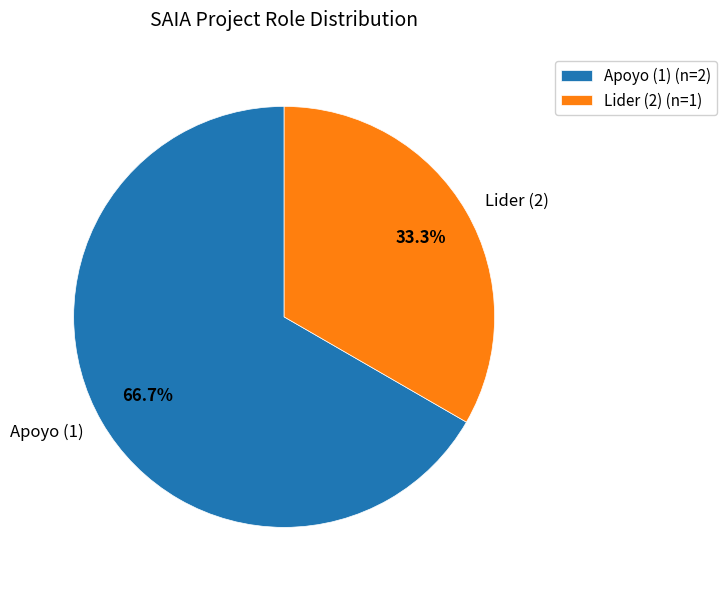

How many segments does this pie chart have?

2